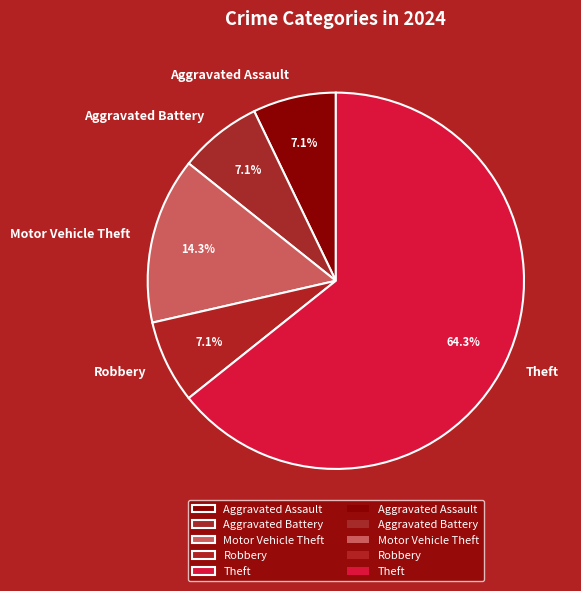

The Theft slice represents 79% of the pie. True or false?

False